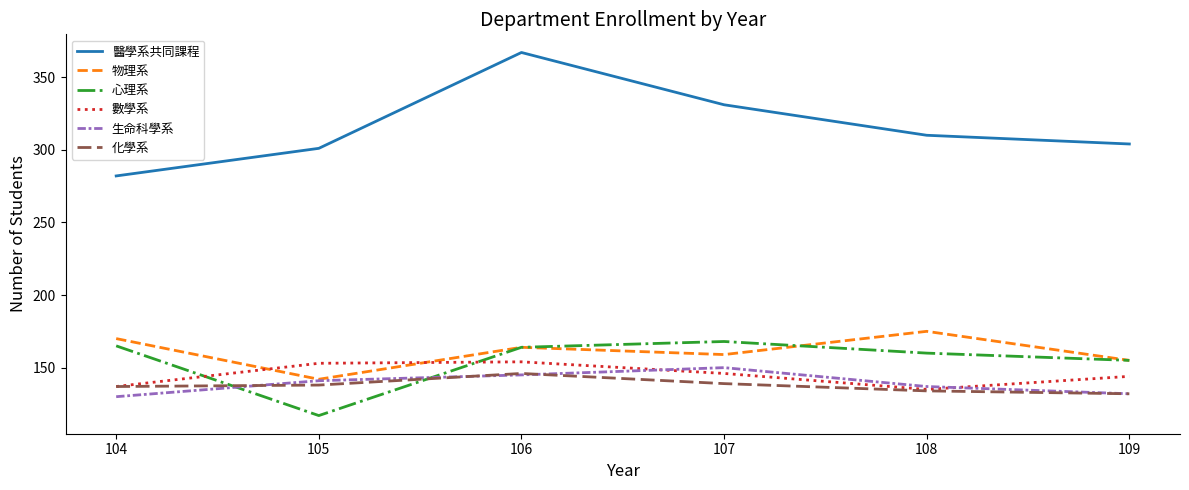

True or false: 數學系 and 醫學系共同課程 cross at least once.

False